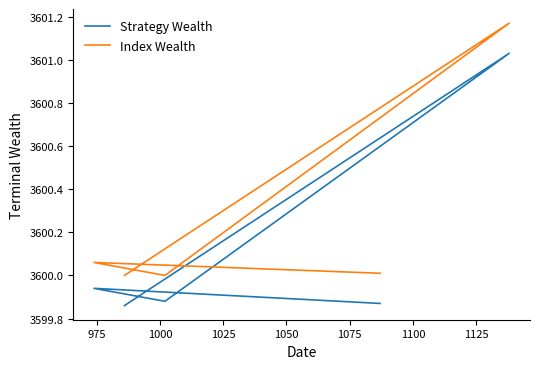

Is it true that Index Wealth equals 6369.4 at 1025?

False